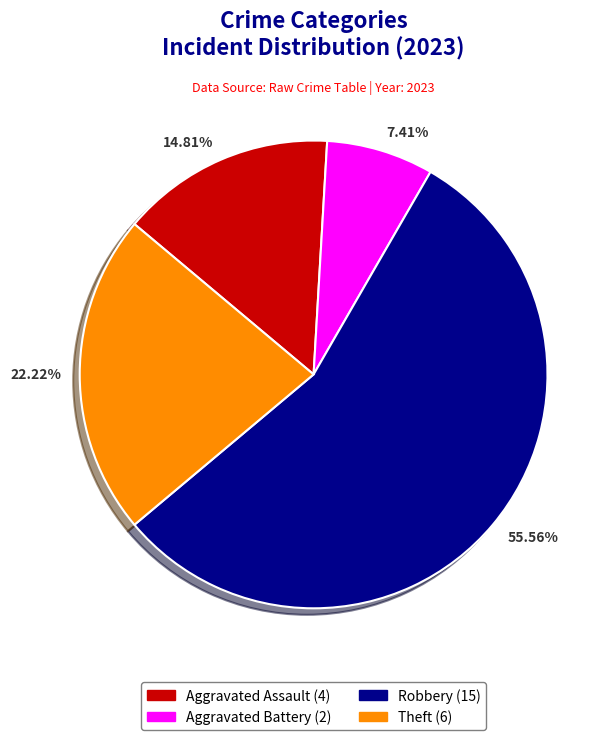

Does any single category account for the majority?

Yes